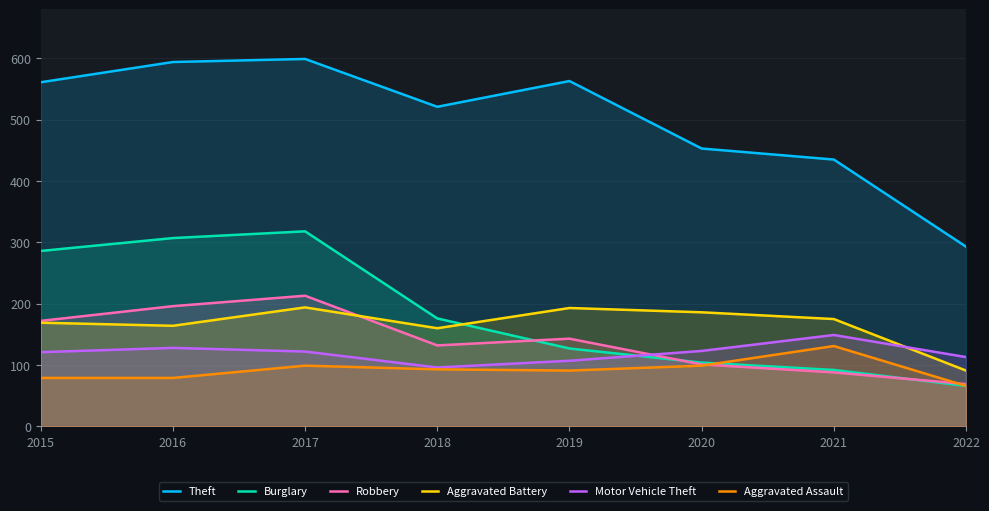

What is the value of the Aggravated Assault point at the 3rd from the left?

99